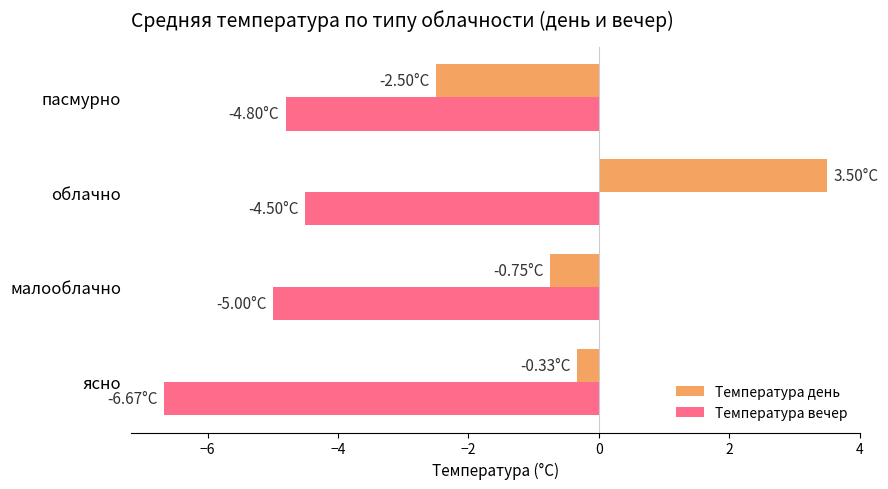

How many categories are shown in the chart?

4